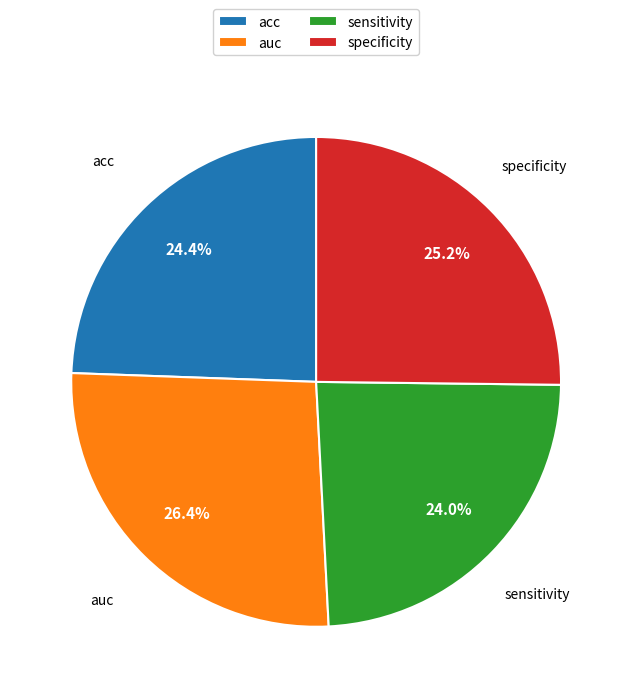

Does auc account for over 50% of the chart?

No